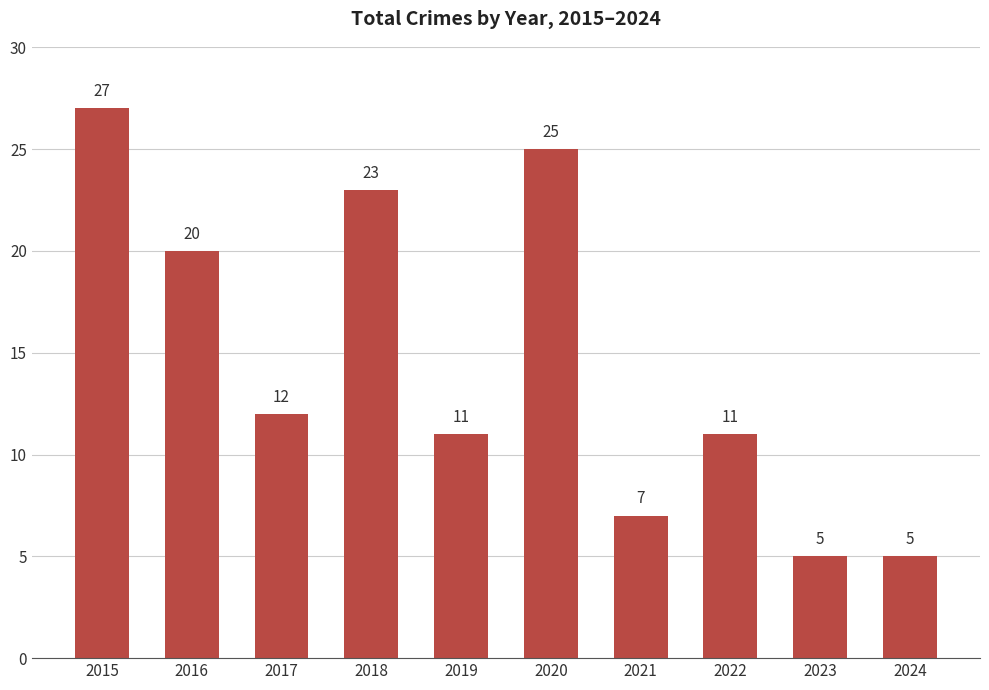

Which has a higher value, 2018 or 2024?

2018